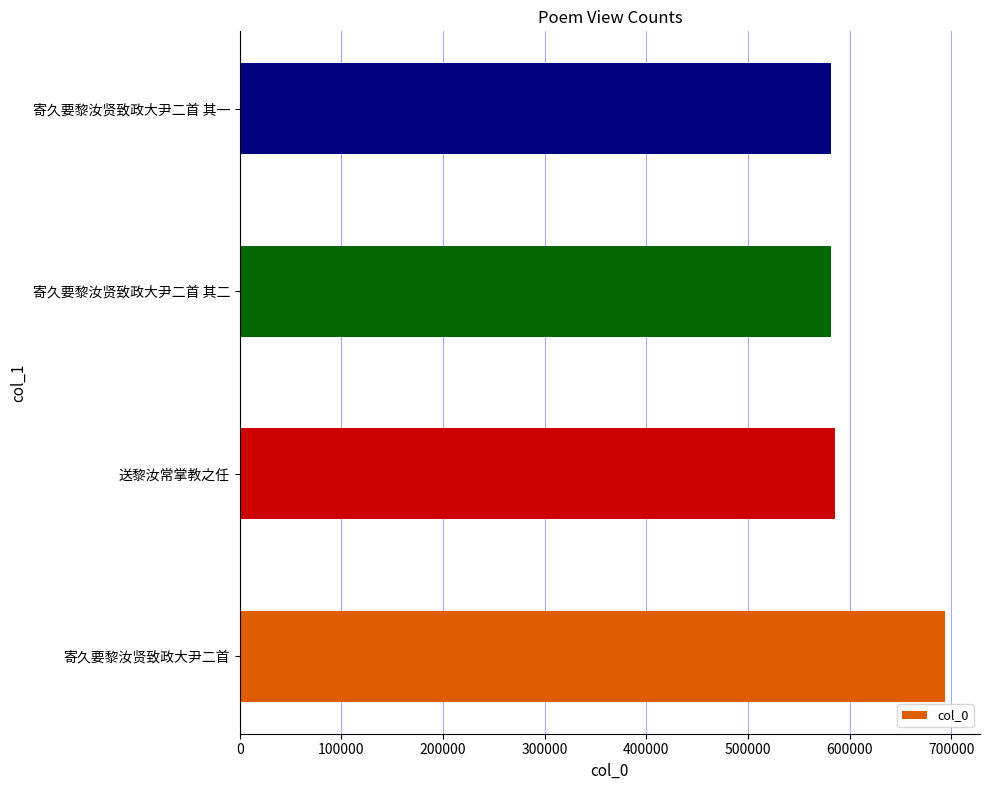

What is the average value?

610593